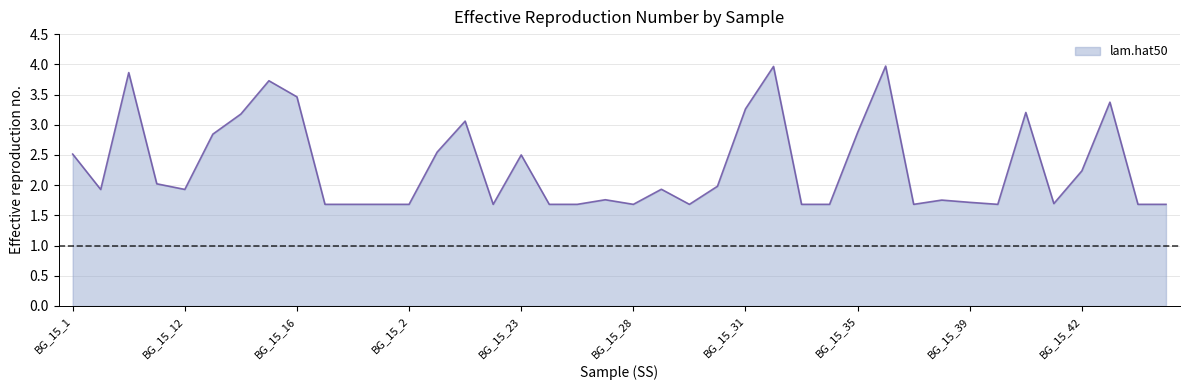

What is the difference between the maximum and minimum values?

2.3